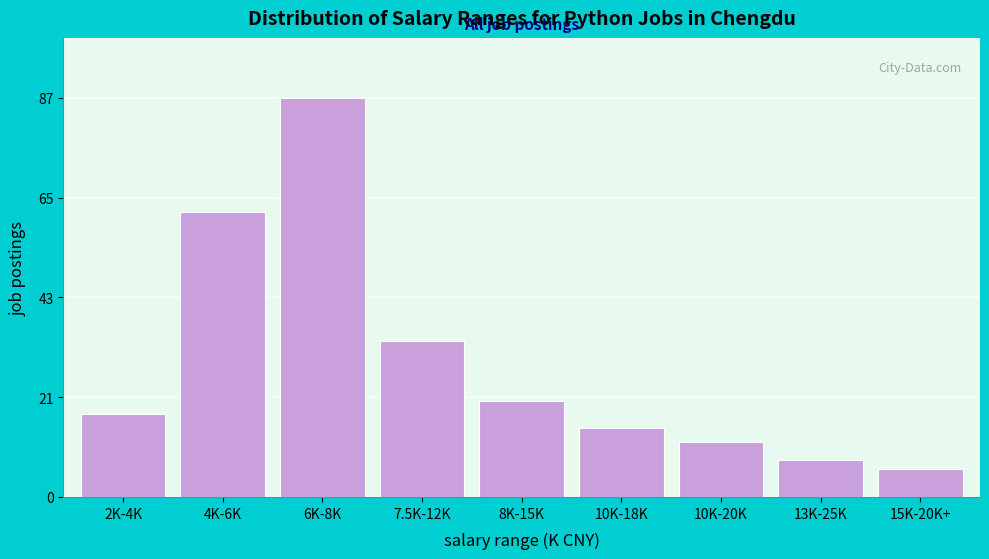

Reading left to right, transcribe all the data shown in this chart.

18	62	87	34	21	15	12	8	6